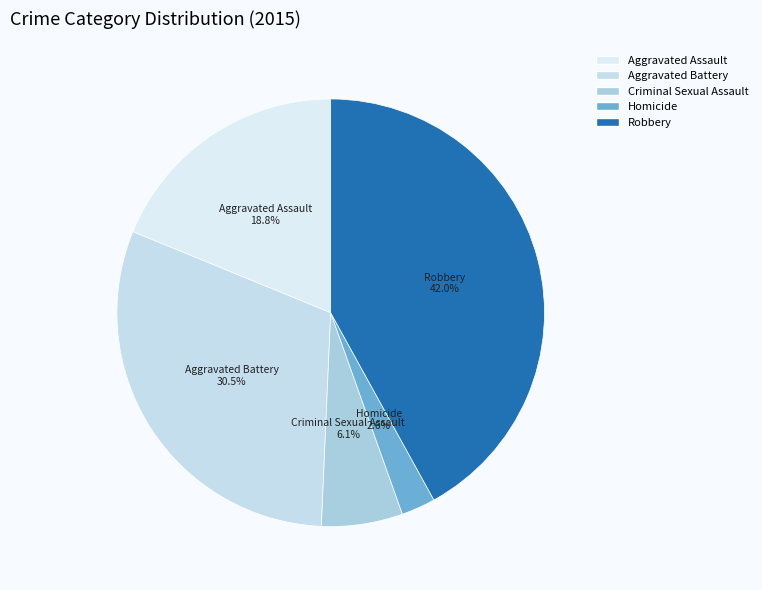

Approximately how many times larger is the value at Criminal Sexual Assault compared to Robbery?

0.1